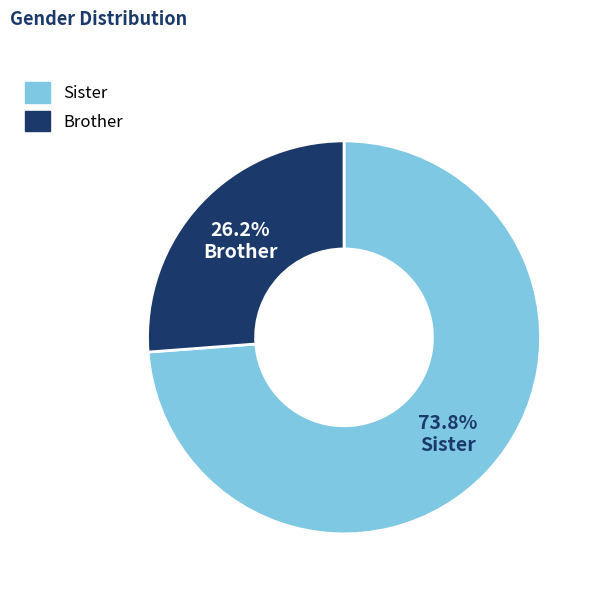

Which slice is the largest?

Sister